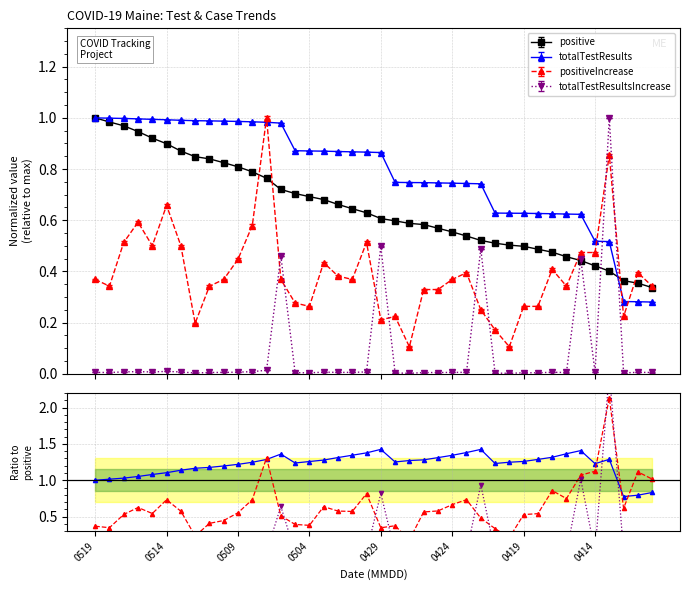

Does the chart have visible grid lines?

Yes